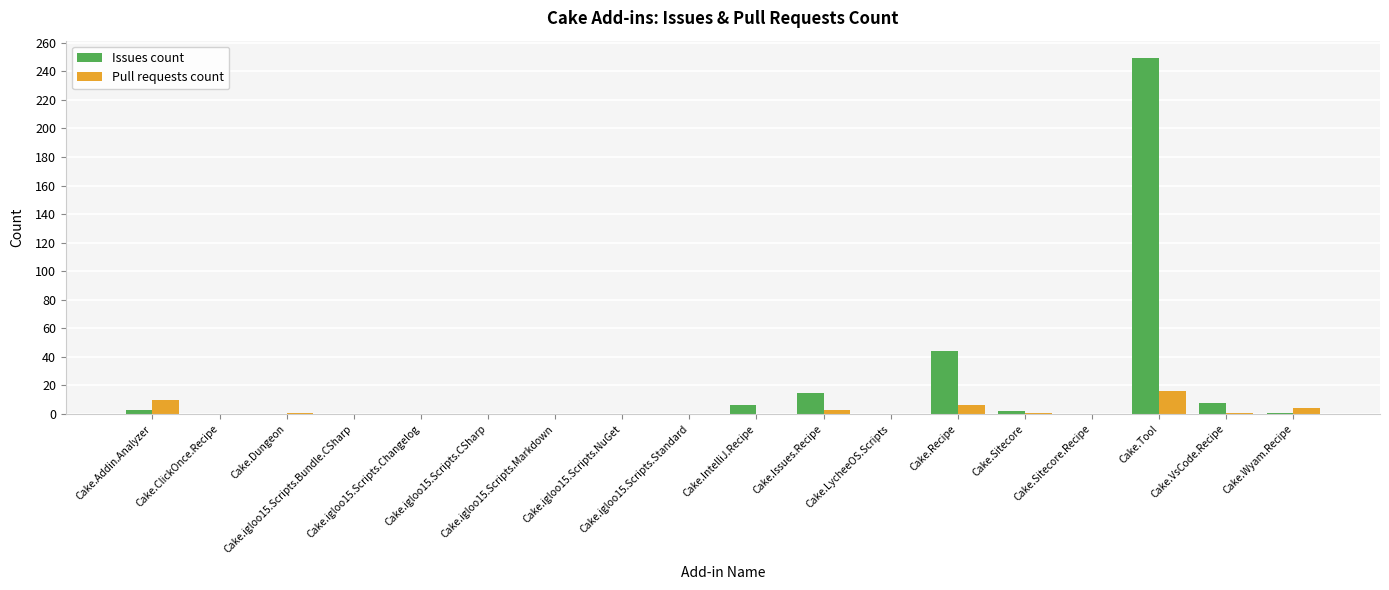

What is the difference between the second highest and second lowest values in the Pull requests count series?

10